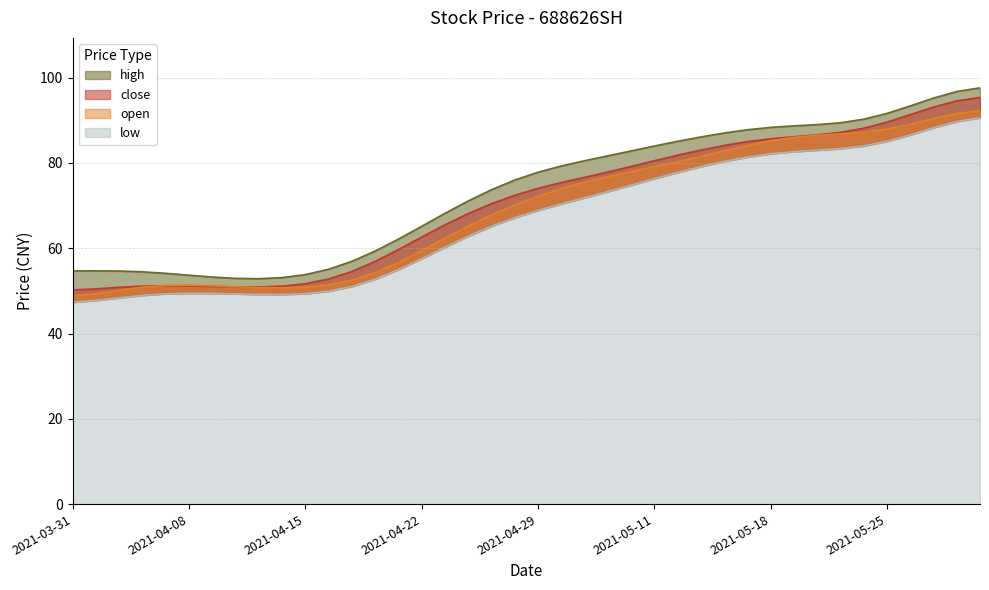

What are all the series names shown in the legend?

open, close, high, low